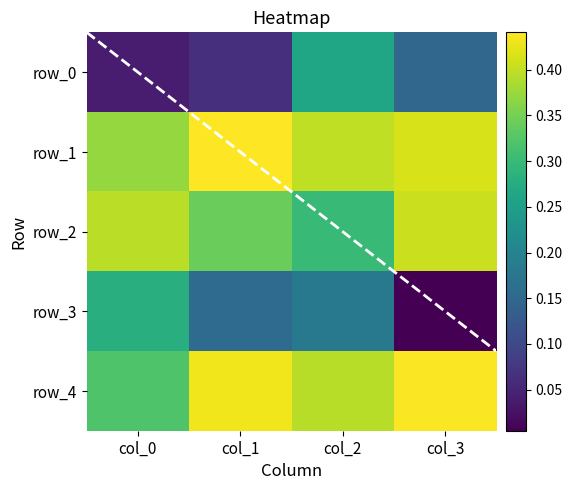

What is the average value of the row_3 series?

0.2